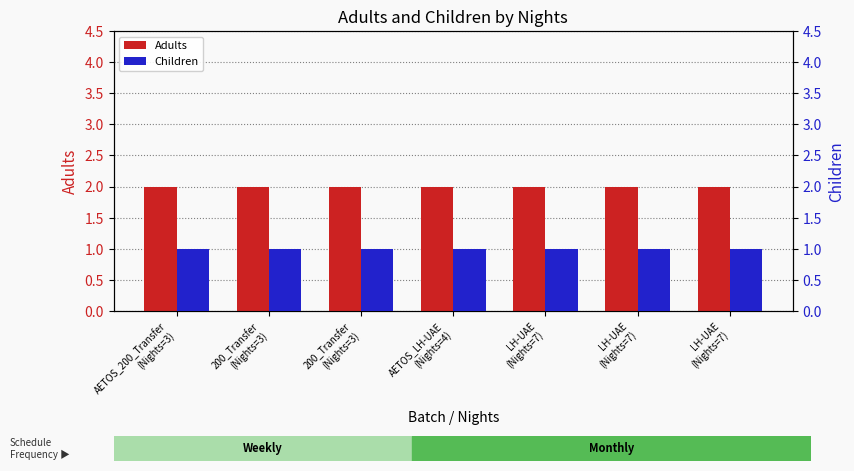

How many bars are there in total?

14